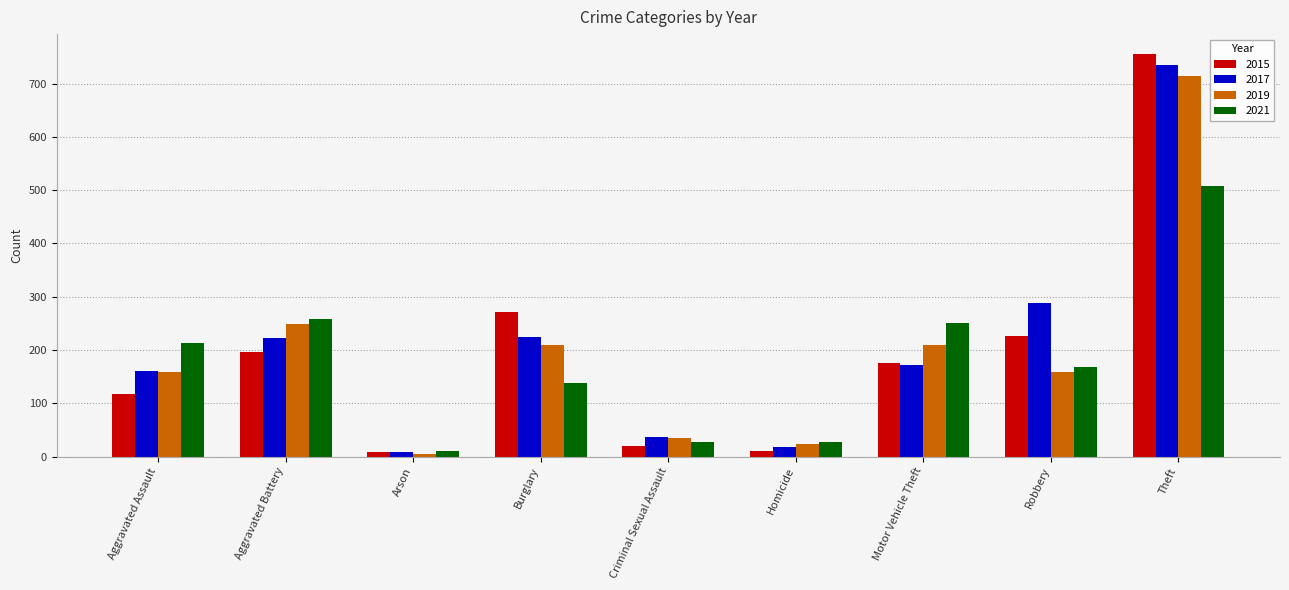

What is the difference between the highest and lowest values at Arson?

5